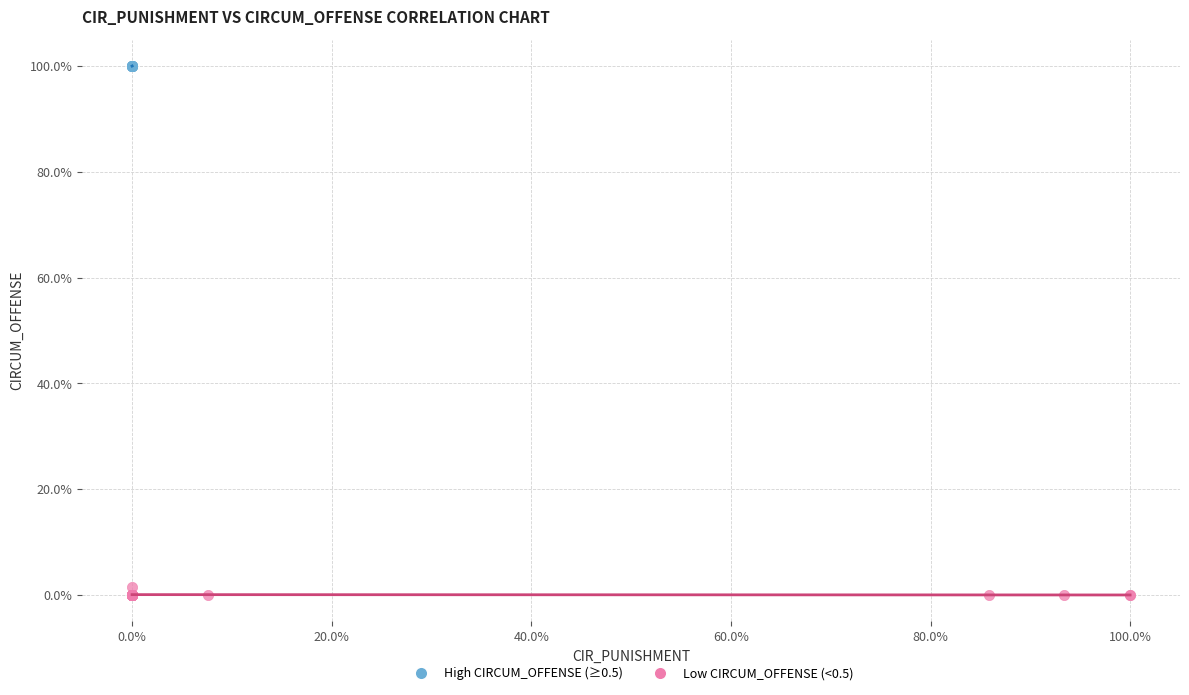

Which series has the largest Y range (max minus min)?

Low CIRCUM_OFFENSE (<0.5)